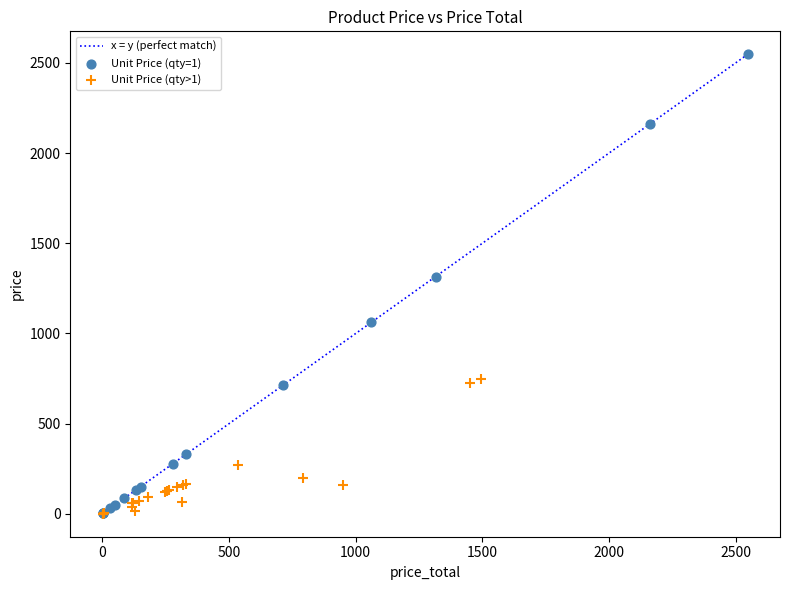

Which series reaches the maximum Y coordinate?

Unit Price (qty=1)